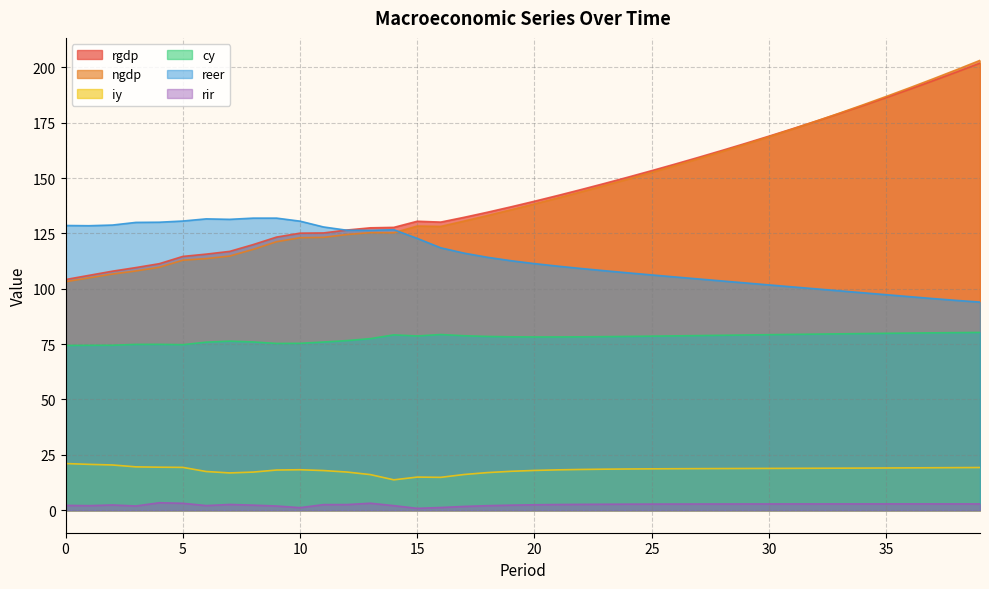

Where is the first local maximum for cy?

4